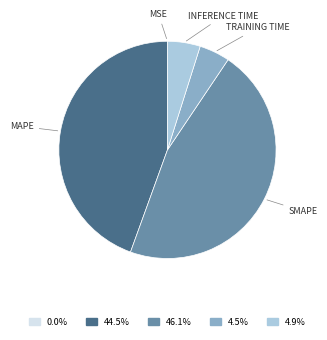

Is there any slice that represents more than half of the pie?

No